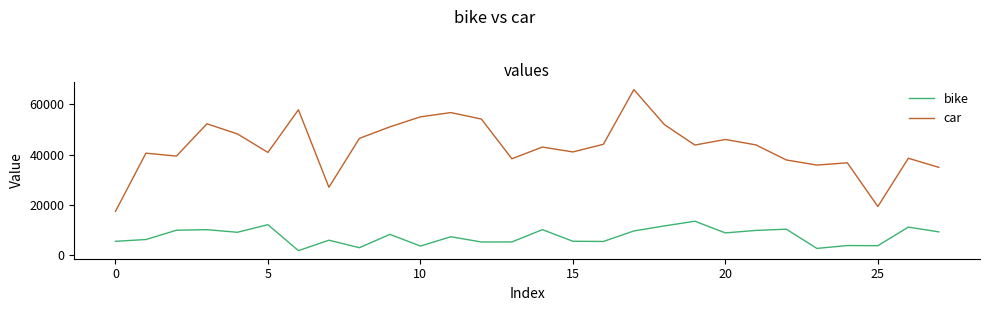

Is this an area chart (filled region under the line)?

No